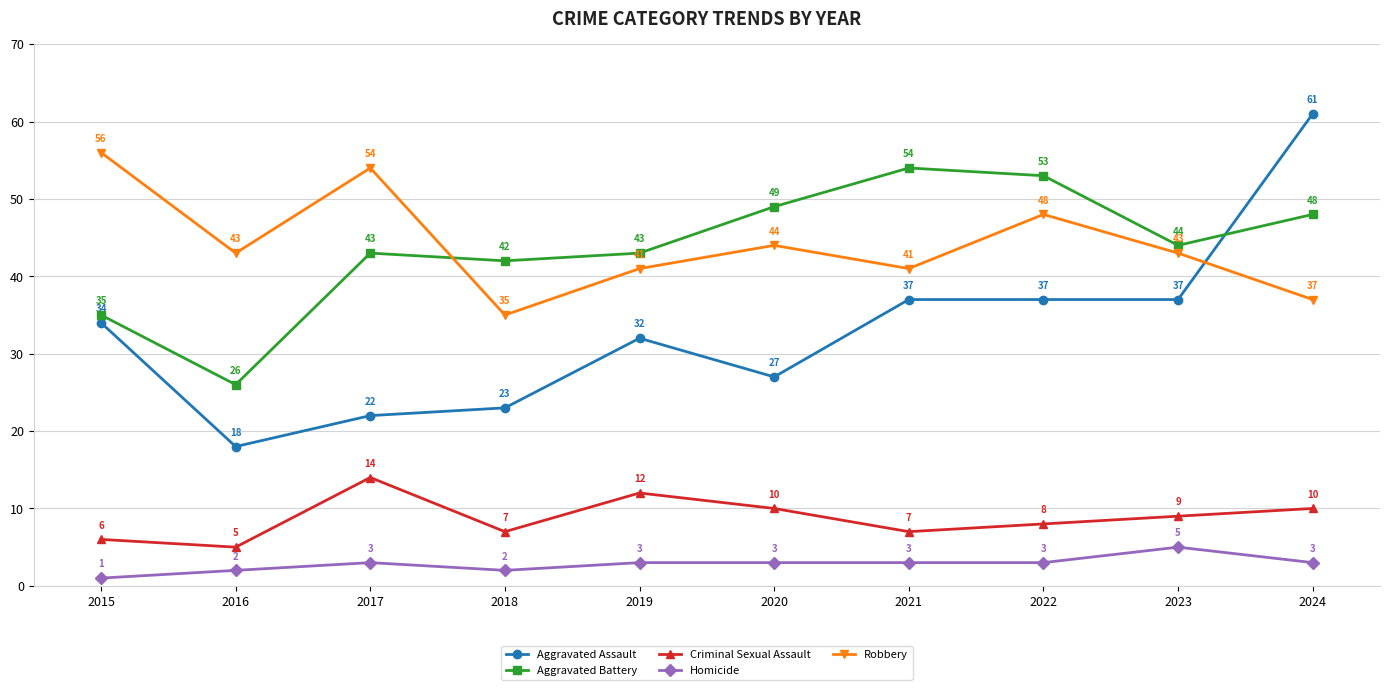

Is it true that Robbery equals 25 at 2017?

False